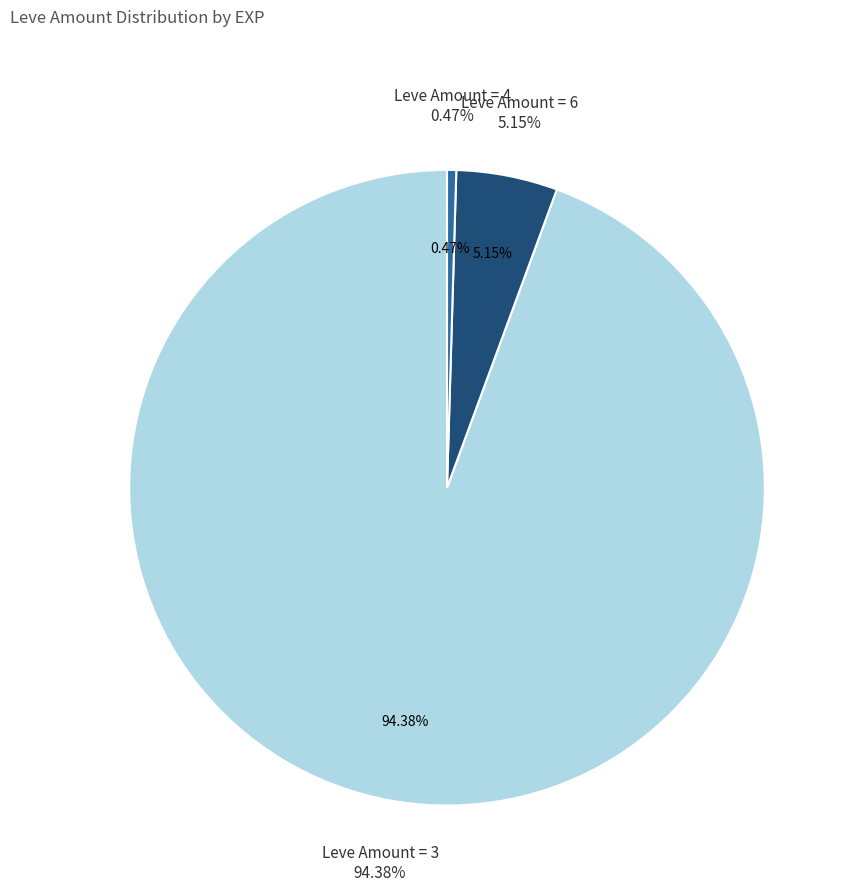

What portion of the pie excludes 227?

100.0%